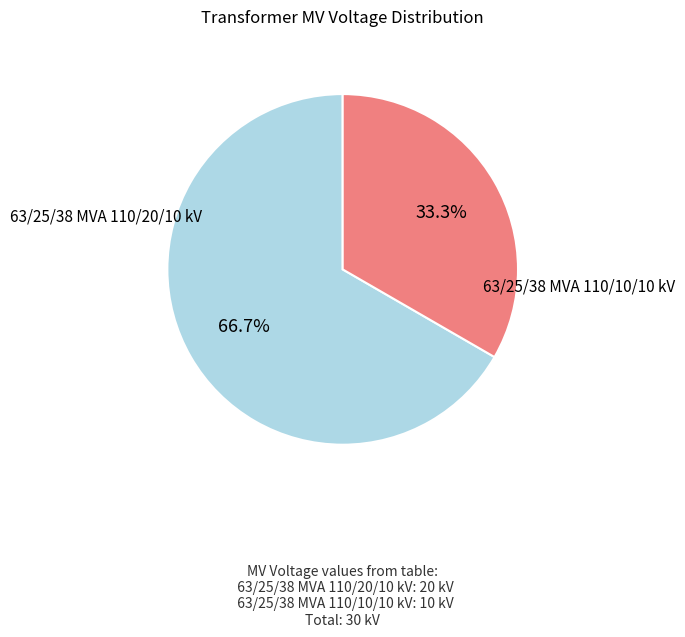

What is the ratio of the value at 63/25/38 MVA 110/10/10 kV to the value at 63/25/38 MVA 110/20/10 kV?

0.5